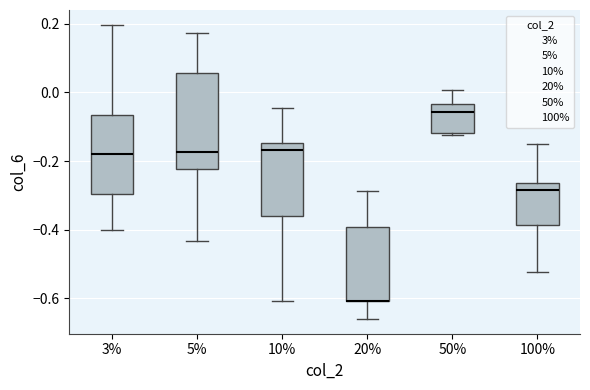

Reading left to right, transcribe this box plot: for each box, give where its median line is, the range the box spans, and where its two whiskers end, as read against the y-axis. The values are not printed on the chart, so give them approximately, as read against the axis.

3%: median -0.18, box -0.30 to -0.06, whiskers -0.40 to 0.20
5%: median -0.18, box -0.22 to 0.06, whiskers -0.44 to 0.18
10%: median -0.16, box -0.36 to -0.14, whiskers -0.60 to -0.04
20%: median -0.60 (drawn on the box's lower edge), box -0.60 to -0.40, whiskers -0.66 to -0.28
50%: median -0.06, box -0.12 to -0.04, whiskers -0.12 to 0.00
100%: median -0.28, box -0.38 to -0.26, whiskers -0.52 to -0.14